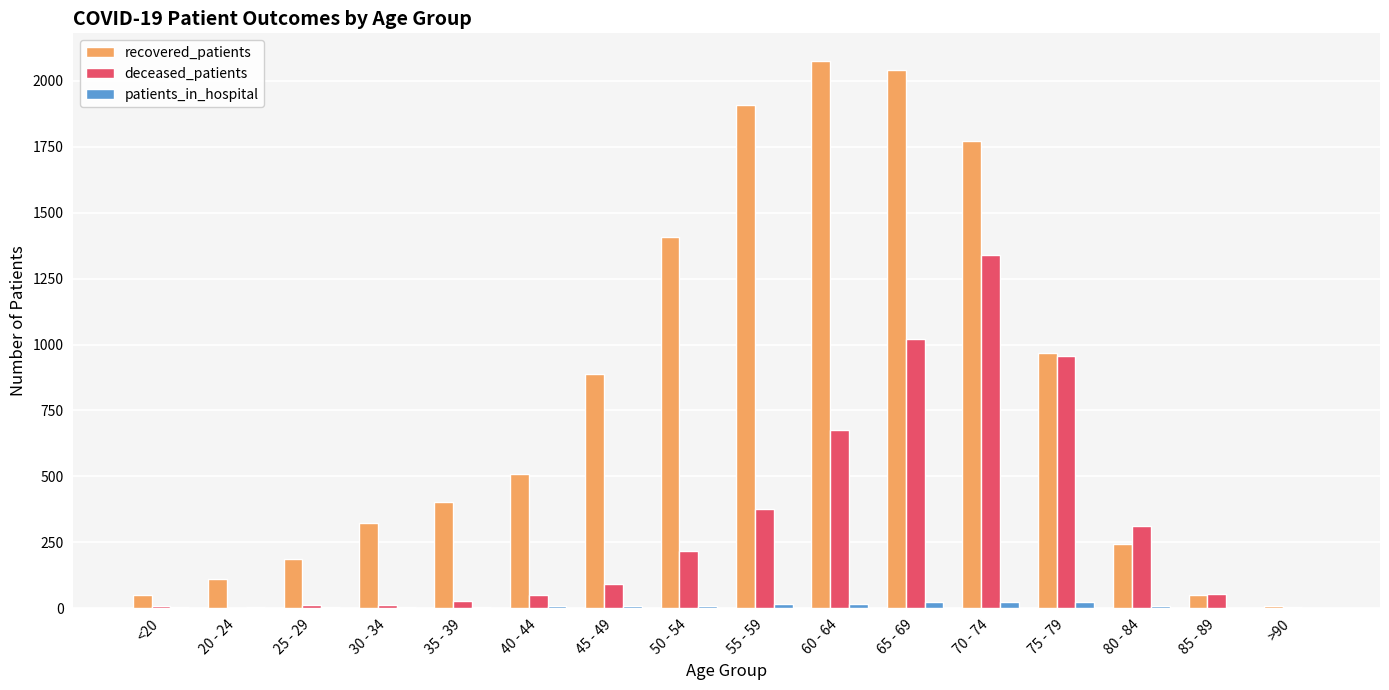

How many data points does each series have?

16